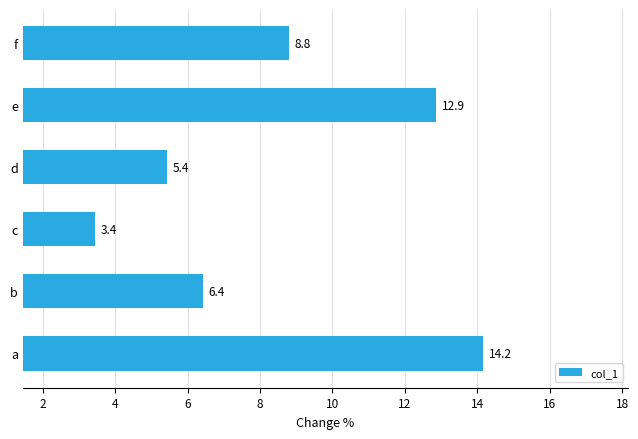

What is the change in value from a to e?

-1.3